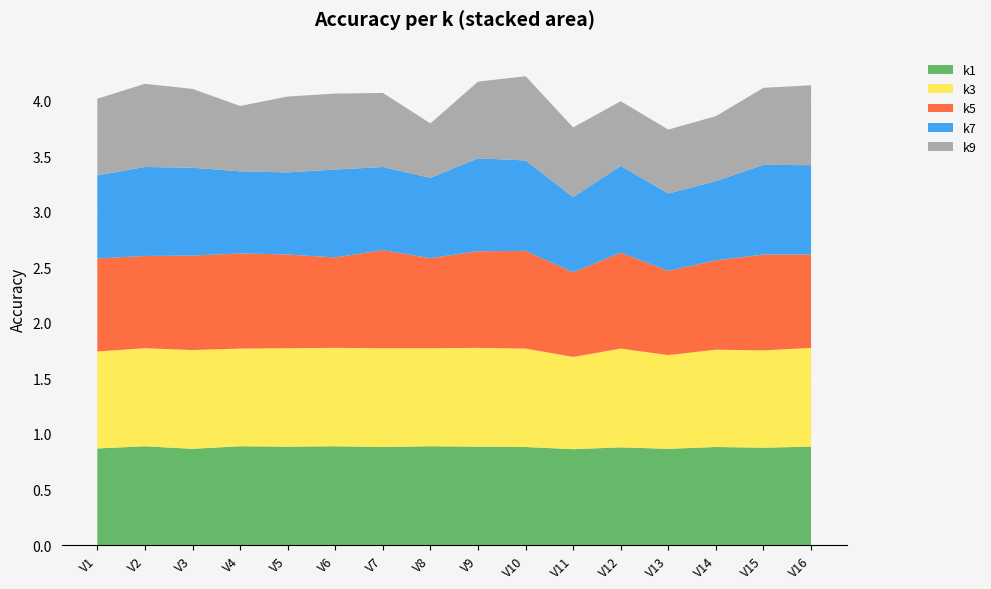

Reading left to right, what are all the values shown in this chart?

k1: V1=0.9	V2=0.9	V3=0.9	V4=0.9	V5=0.9	V6=0.9	V7=0.9	V8=0.9	V9=0.9	V10=0.9	V11=0.9	V12=0.9	V13=0.9	V14=0.9	V15=0.9	V16=0.9
k3: V1=0.9	V2=0.9	V3=0.9	V4=0.9	V5=0.9	V6=0.9	V7=0.9	V8=0.9	V9=0.9	V10=0.9	V11=0.8	V12=0.9	V13=0.8	V14=0.9	V15=0.9	V16=0.9
k5: V1=0.8	V2=0.8	V3=0.8	V4=0.9	V5=0.8	V6=0.8	V7=0.9	V8=0.8	V9=0.9	V10=0.9	V11=0.8	V12=0.9	V13=0.8	V14=0.8	V15=0.9	V16=0.8
k7: V1=0.7	V2=0.8	V3=0.8	V4=0.7	V5=0.7	V6=0.8	V7=0.7	V8=0.7	V9=0.8	V10=0.8	V11=0.7	V12=0.8	V13=0.7	V14=0.7	V15=0.8	V16=0.8
k9: V1=0.7	V2=0.7	V3=0.7	V4=0.6	V5=0.7	V6=0.7	V7=0.7	V8=0.5	V9=0.7	V10=0.8	V11=0.6	V12=0.6	V13=0.6	V14=0.6	V15=0.7	V16=0.7